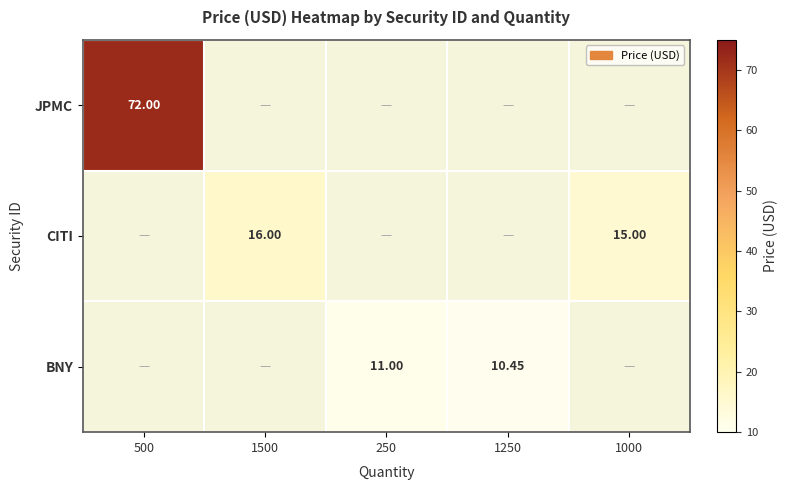

What is the smallest value displayed?

10.4